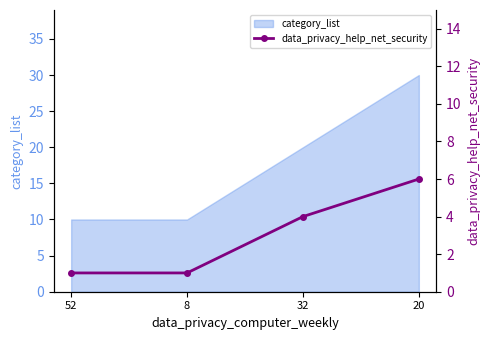

Is it true that the value at 8 is 1?

True